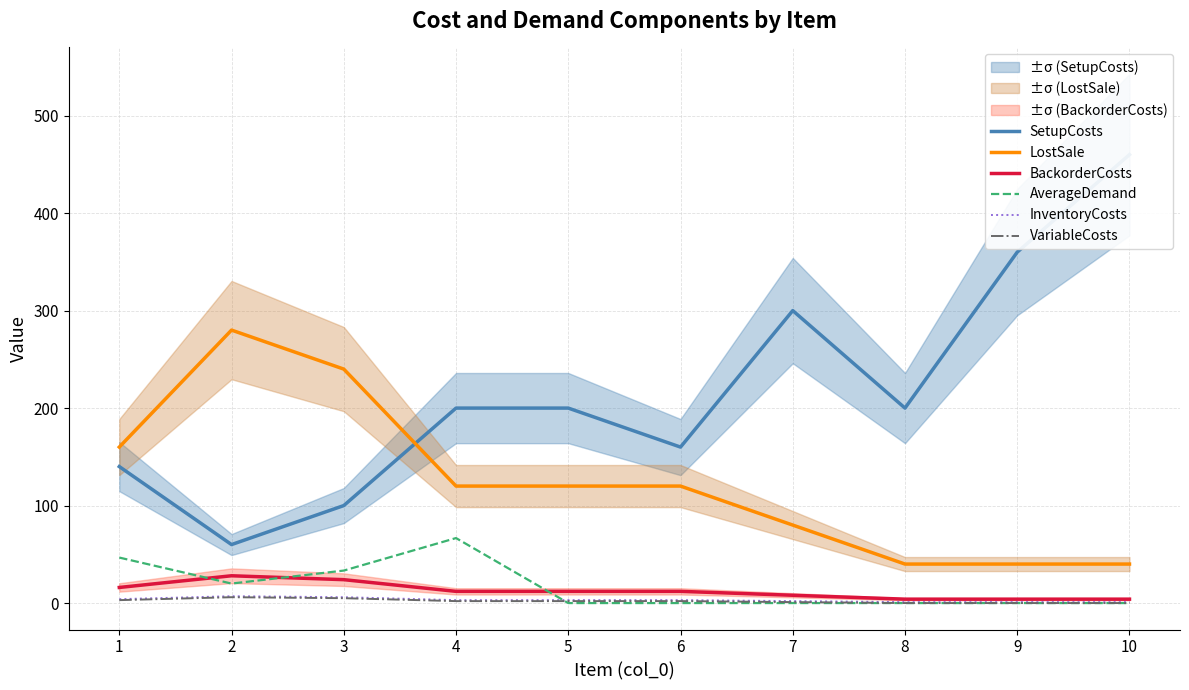

Reading right to left, extract all data points from this chart.

SetupCosts: 460.0	360.0	200.0	300.0	160.0	200.0	200.0	100.0	60.0	140.0
LostSale: 40.0	40.0	40.0	80.0	120.0	120.0	120.0	240.0	280.0	160.0
BackorderCosts: 4.0	4.0	4.0	8.0	12.0	12.0	12.0	24.0	28.0	16.0
AverageDemand: 0.0	0.0	0.0	0.0	0.0	0.0	66.7	33.3	20.0	46.7
InventoryCosts: 1.0	1.0	1.0	2.0	3.0	3.0	3.0	6.0	7.0	4.0
VariableCosts: 0.0	0.0	0.0	1.0	2.0	2.0	2.0	5.0	6.0	3.0